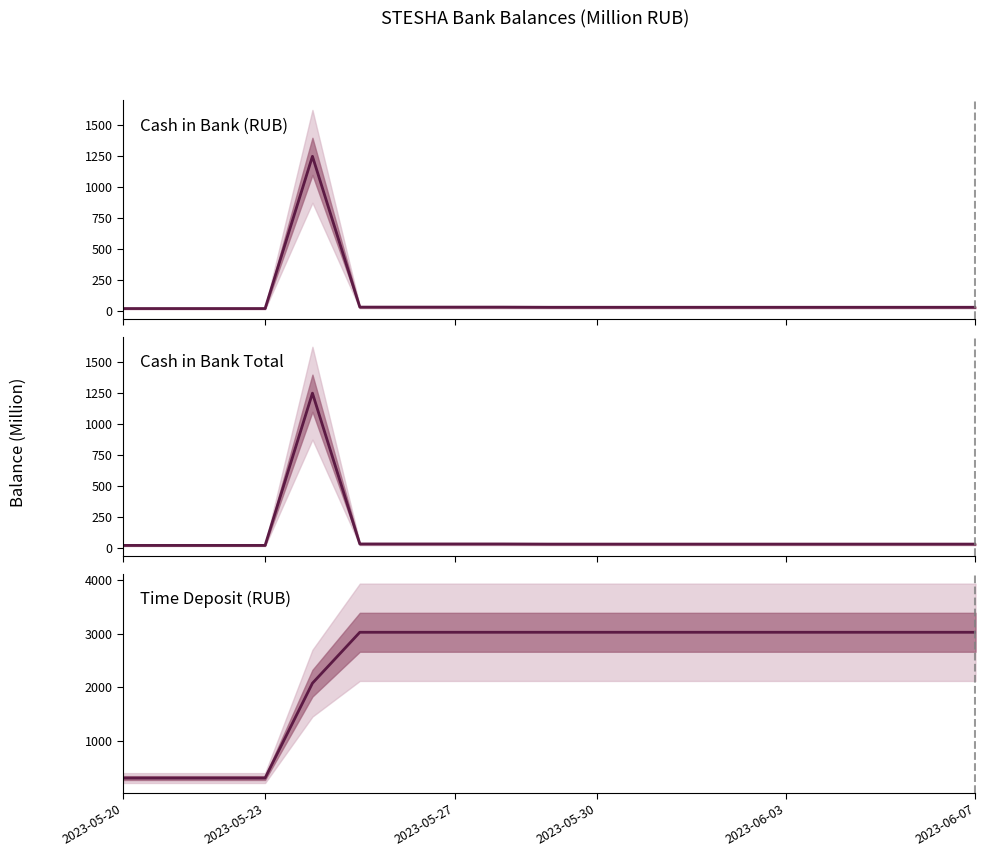

Is it true that Cash in Bank Total equals 20.0 at 2023-05-30?

False